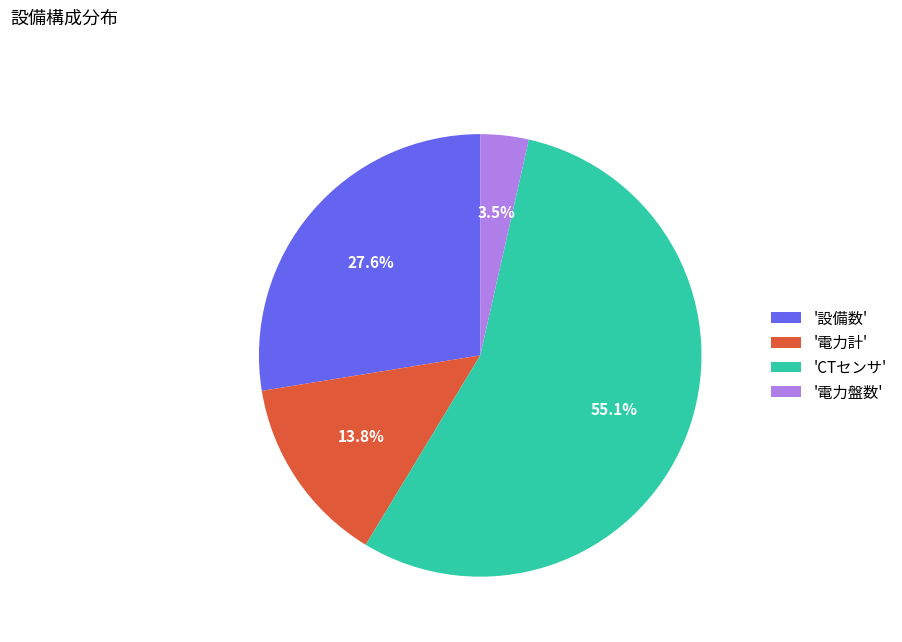

Is there a majority slice in this chart?

Yes